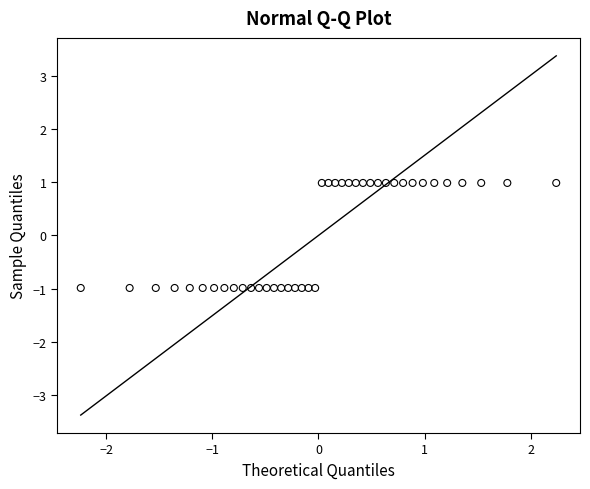

What is the range of X values (max minus min)?

4.5